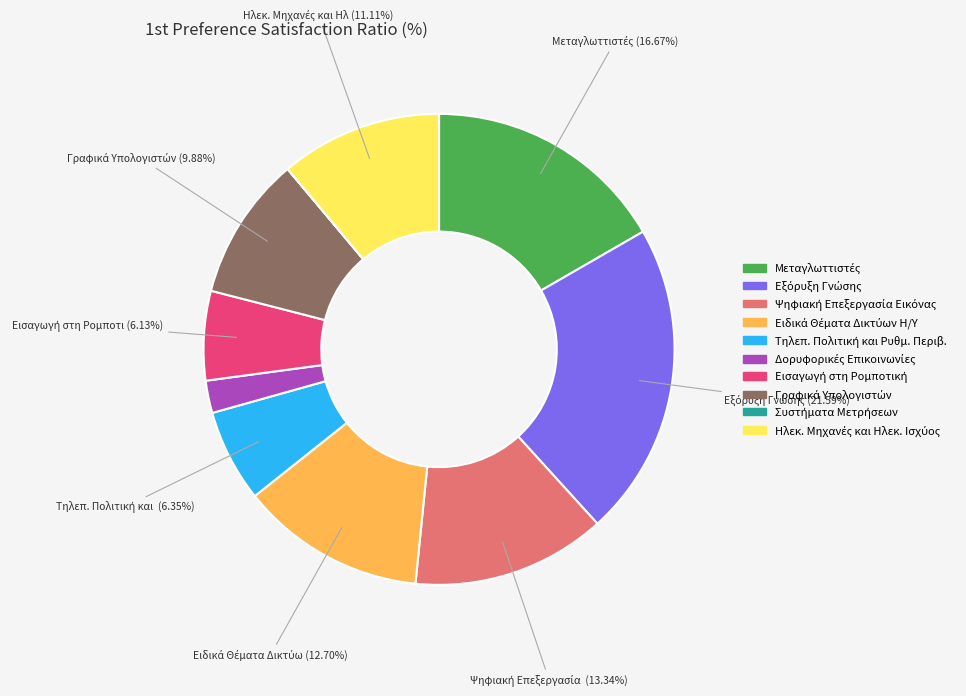

Is there a majority slice in this chart?

No